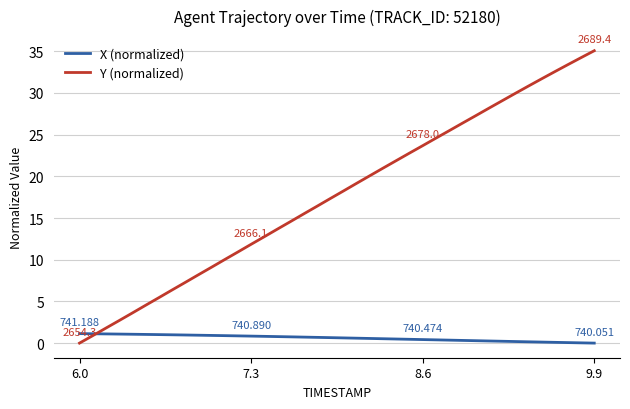

At how many categories does at least one series exceed 6?

33